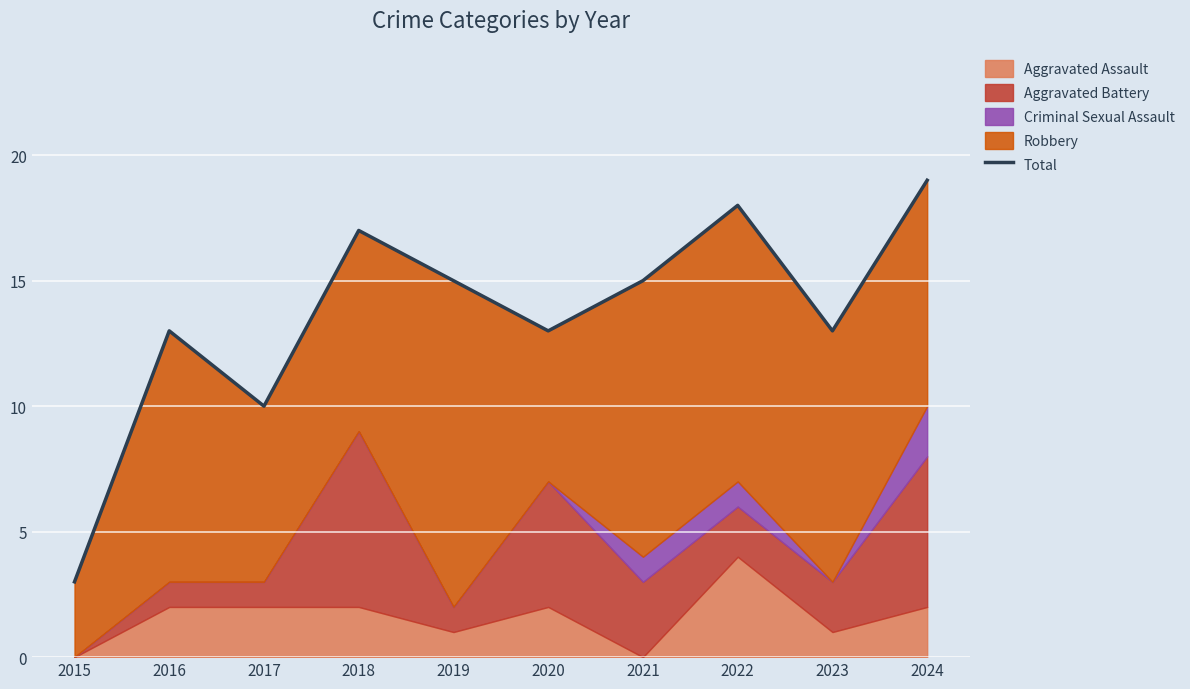

Approximately how many times larger is the value at 2017 compared to 2022?

0.6